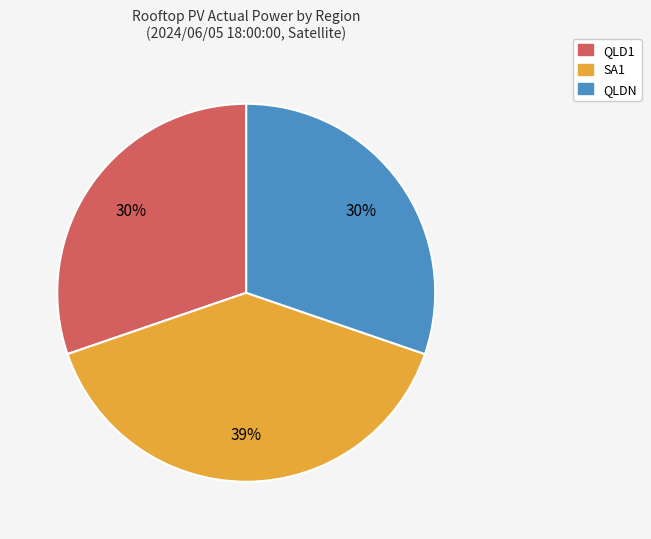

Do QLDN and SA1 together represent more than half of the pie?

Yes